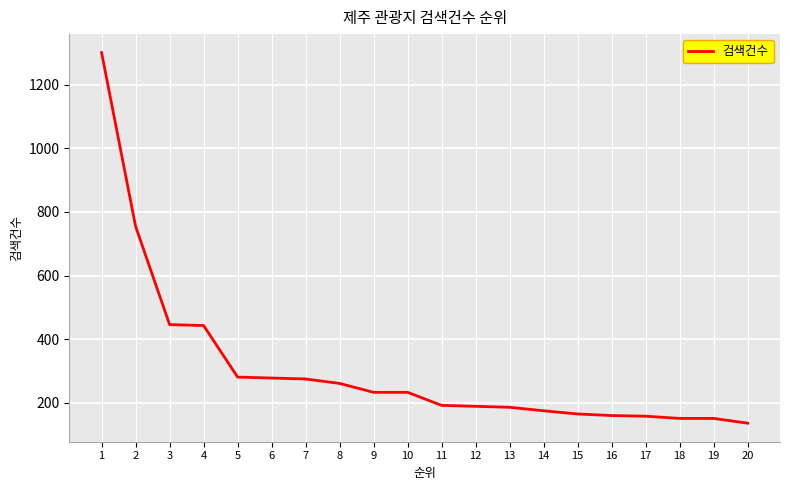

What is the change in value from 3 to 19?

-295